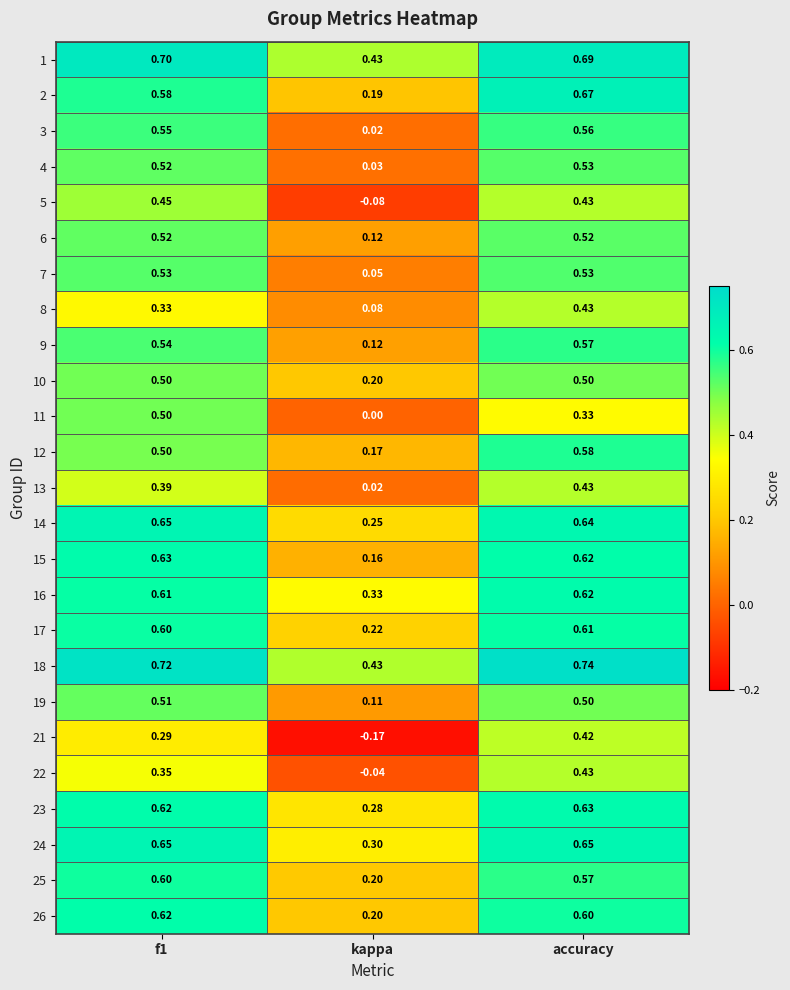

Is the value of 4 at kappa greater than the value of 12 at accuracy?

No